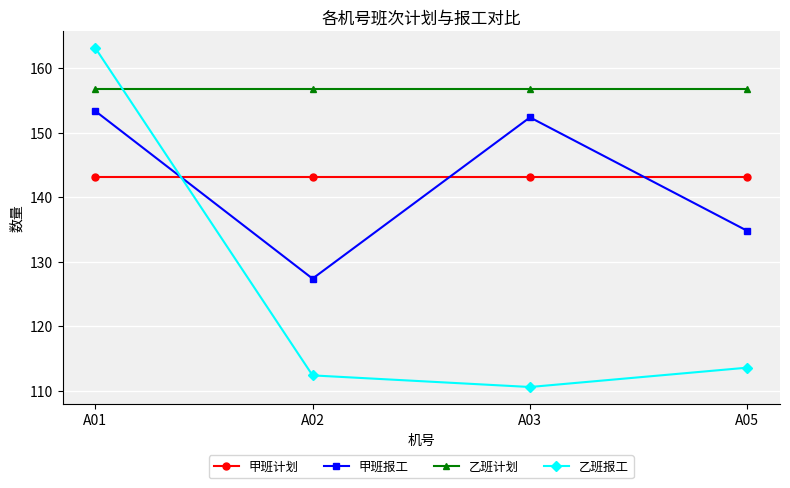

Is the value of 乙班报工 at A05 greater than the value of 甲班计划 at A01?

No